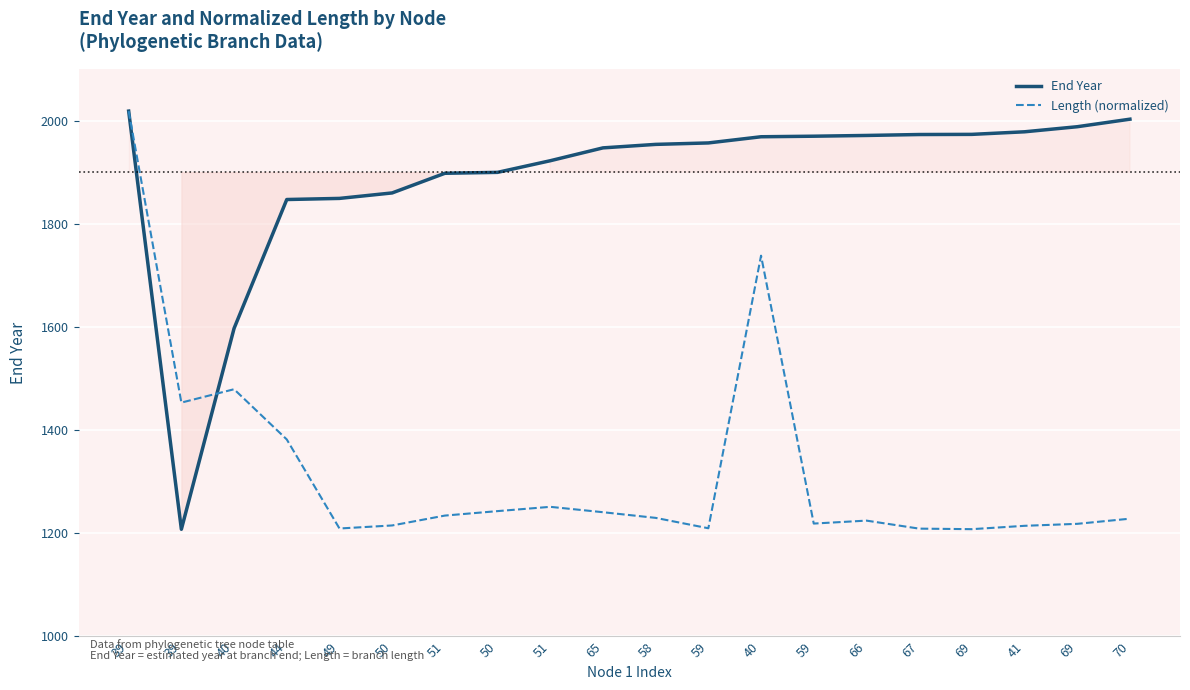

Is this an area chart (filled region under the line)?

No